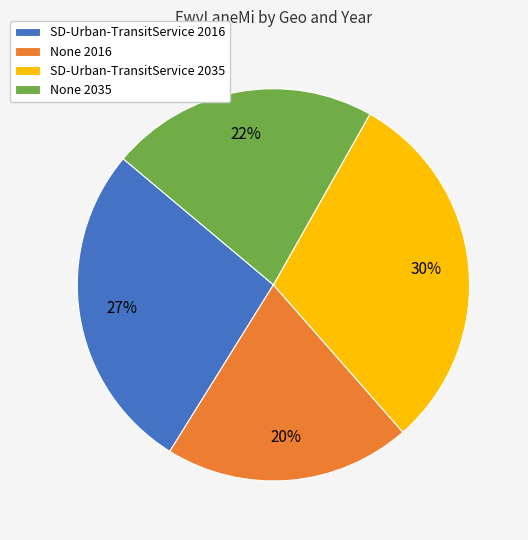

The None 2016 slice represents 32% of the pie. True or false?

False